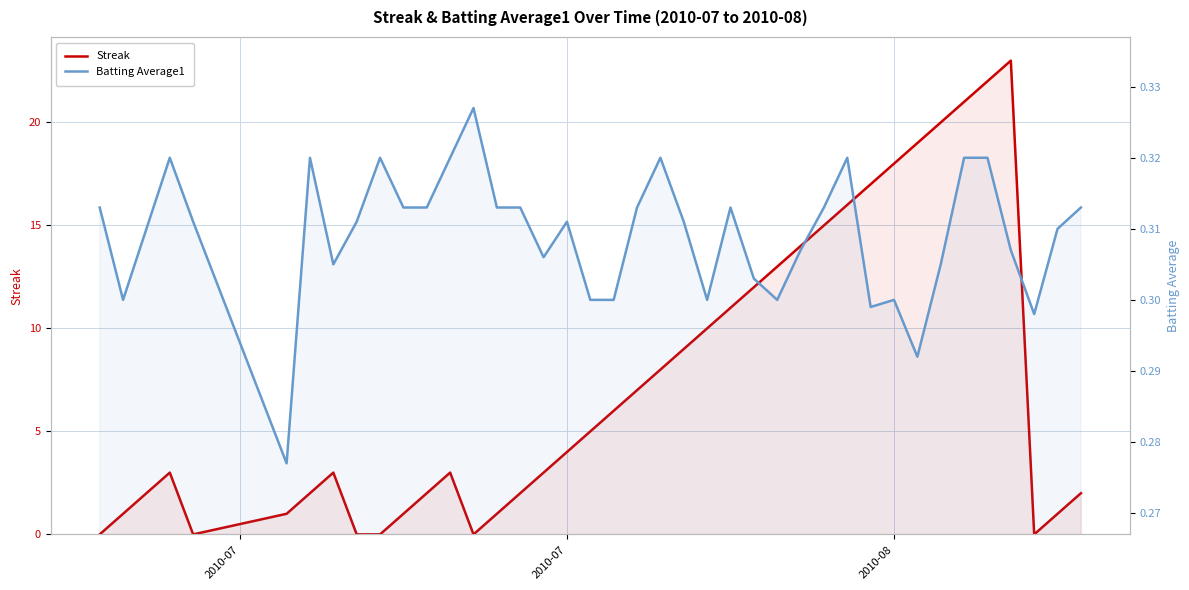

True or false: Streak has more than 0 points higher than both neighbors.

True